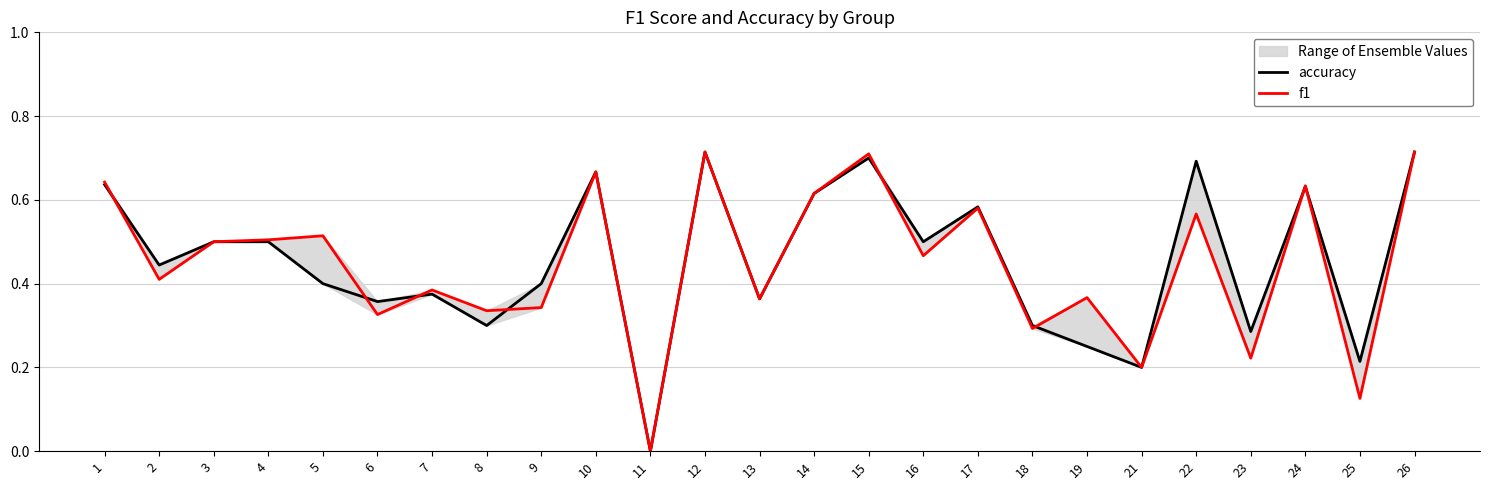

Reading left to right, what are all the values shown in this chart?

accuracy: 1=0.6	2=0.4	3=0.5	4=0.5	5=0.4	6=0.4	7=0.4	8=0.3	9=0.4	10=0.7	11=0.0	12=0.7	13=0.4	14=0.6	15=0.7	16=0.5	17=0.6	18=0.3	19=0.2	21=0.2	22=0.7	23=0.3	24=0.6	25=0.2	26=0.7
f1: 1=0.6	2=0.4	3=0.5	4=0.5	5=0.5	6=0.3	7=0.4	8=0.3	9=0.3	10=0.7	11=0.0	12=0.7	13=0.4	14=0.6	15=0.7	16=0.5	17=0.6	18=0.3	19=0.4	21=0.2	22=0.6	23=0.2	24=0.6	25=0.1	26=0.7